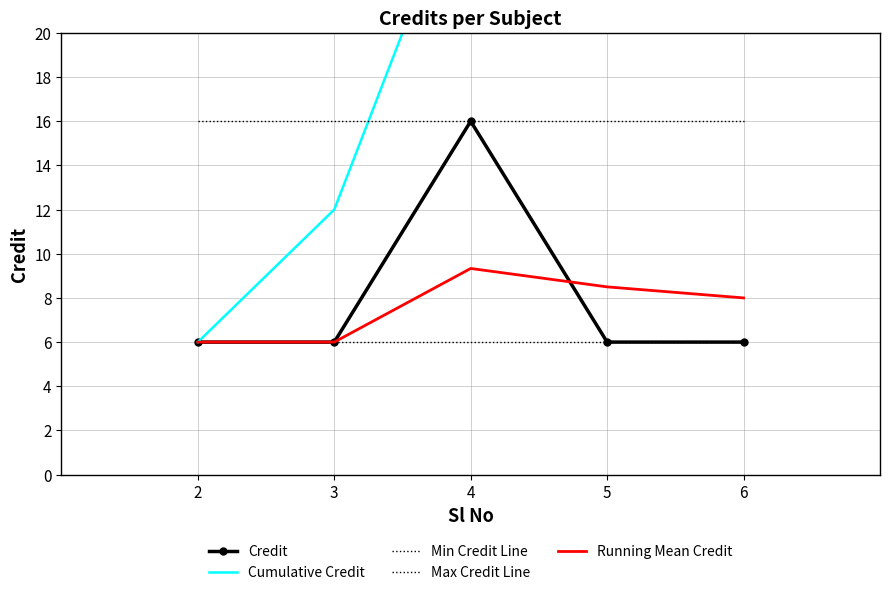

What is the total value across all series at 3?

46.0